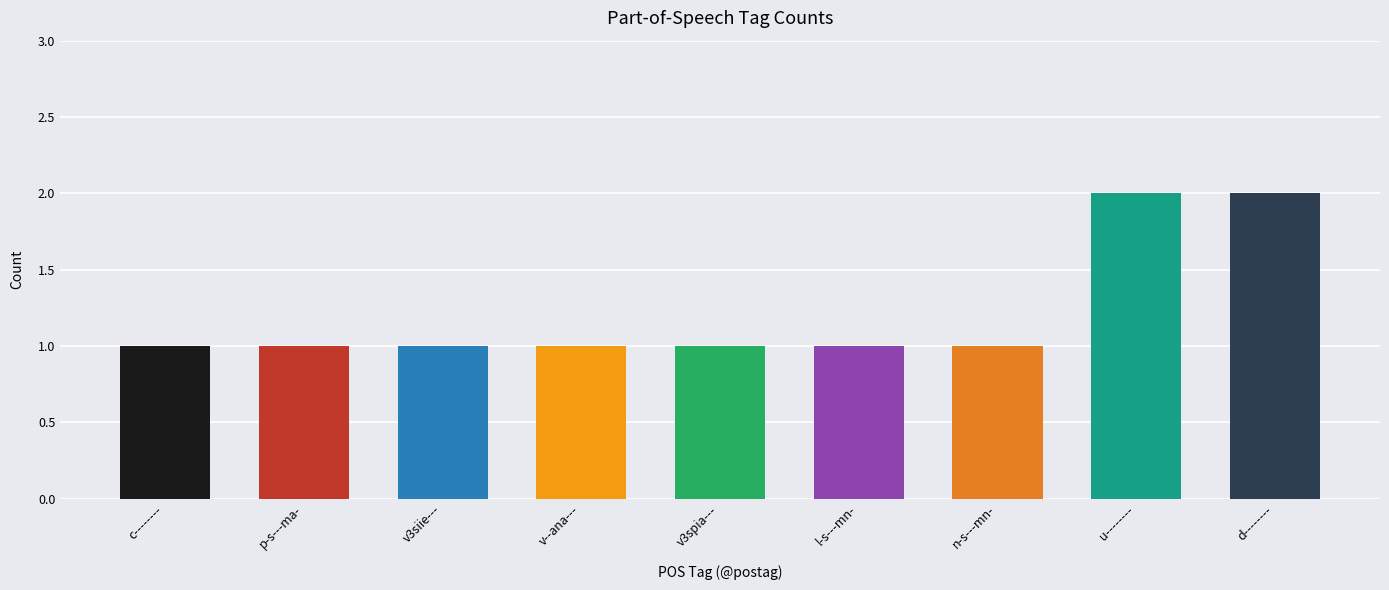

How many values are between 1 and 2?

9